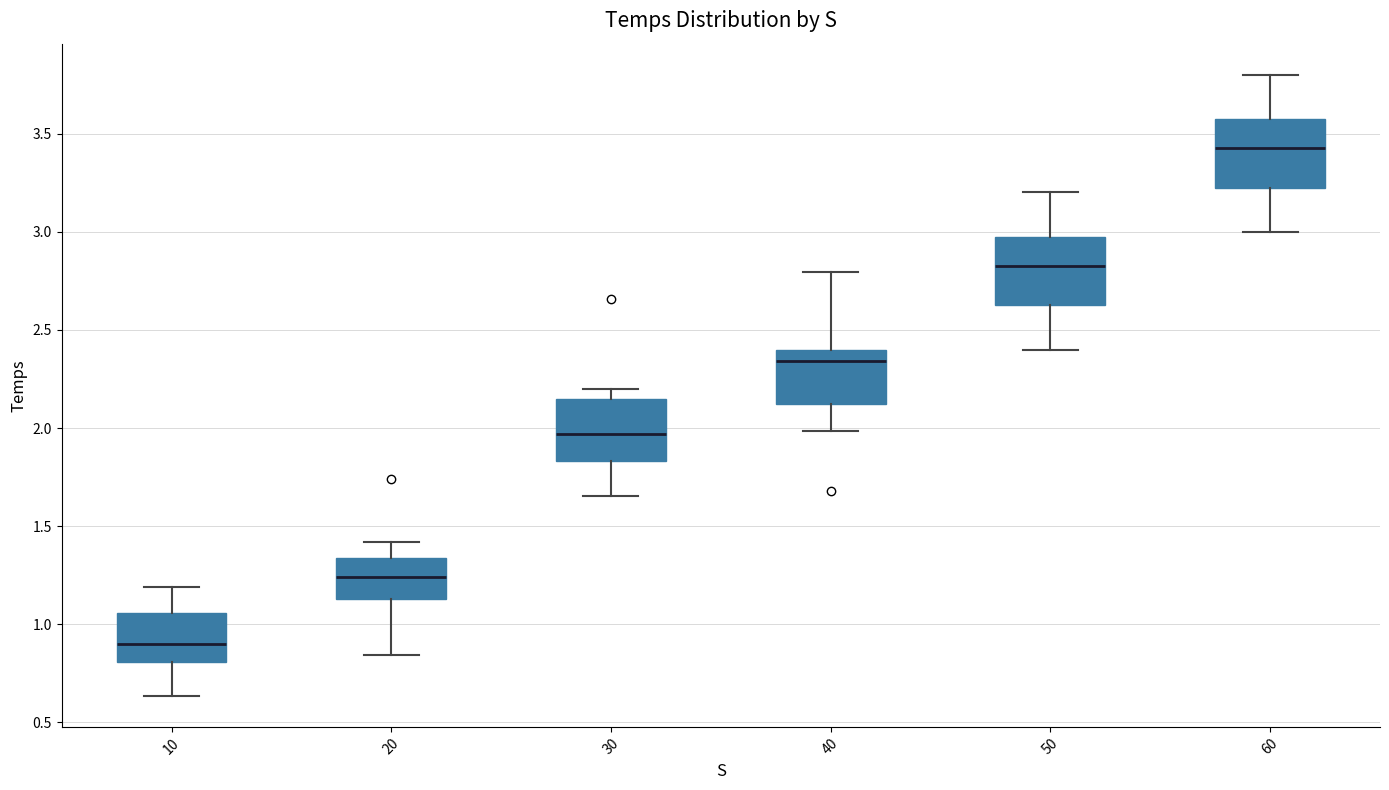

Reading left to right, read every box against the y-axis: the position of its median line, the range the box covers, and the ends of its whiskers. The values are not printed on the chart, so give them approximately, as read against the axis.

10: median 0.90, box 0.80 to 1.05, whiskers 0.65 to 1.20
20: median 1.25, box 1.15 to 1.35, whiskers 0.85 to 1.40
30: median 1.95, box 1.85 to 2.15, whiskers 1.65 to 2.20
40: median 2.35, box 2.10 to 2.40, whiskers 2.00 to 2.80
50: median 2.85, box 2.65 to 3.00, whiskers 2.40 to 3.20
60: median 3.45, box 3.25 to 3.60, whiskers 3.00 to 3.80